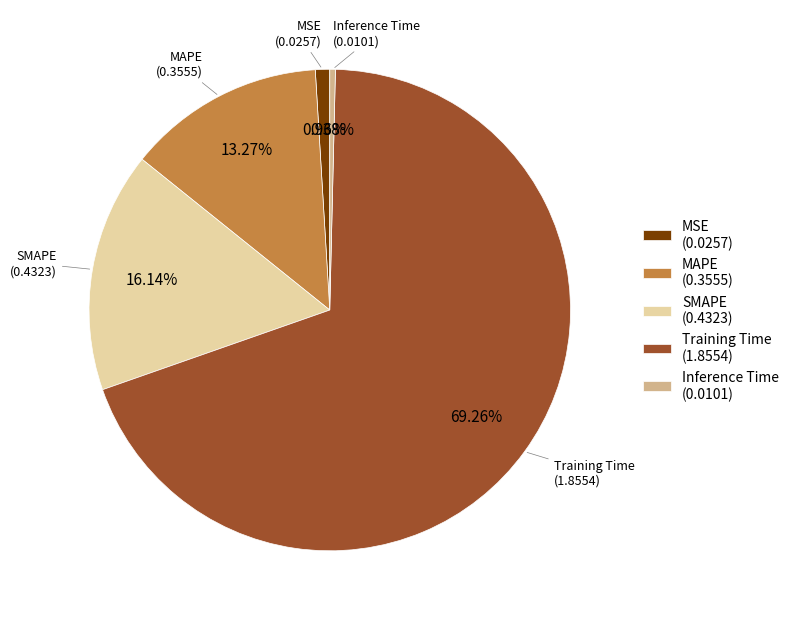

How much of the chart is everything except MSE?

99.0%